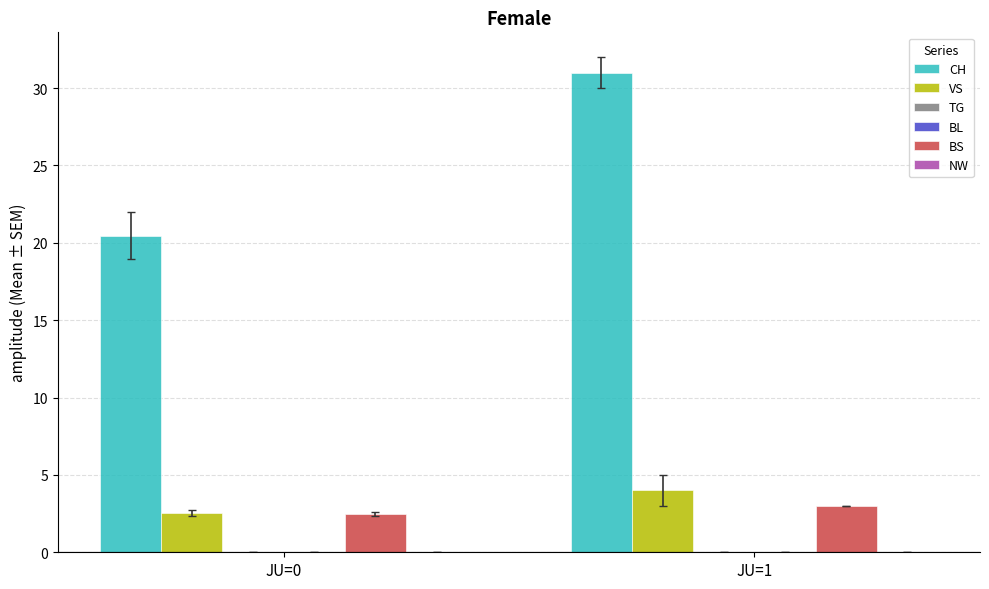

Between JU=0 and JU=1, which series saw the biggest shift?

CH